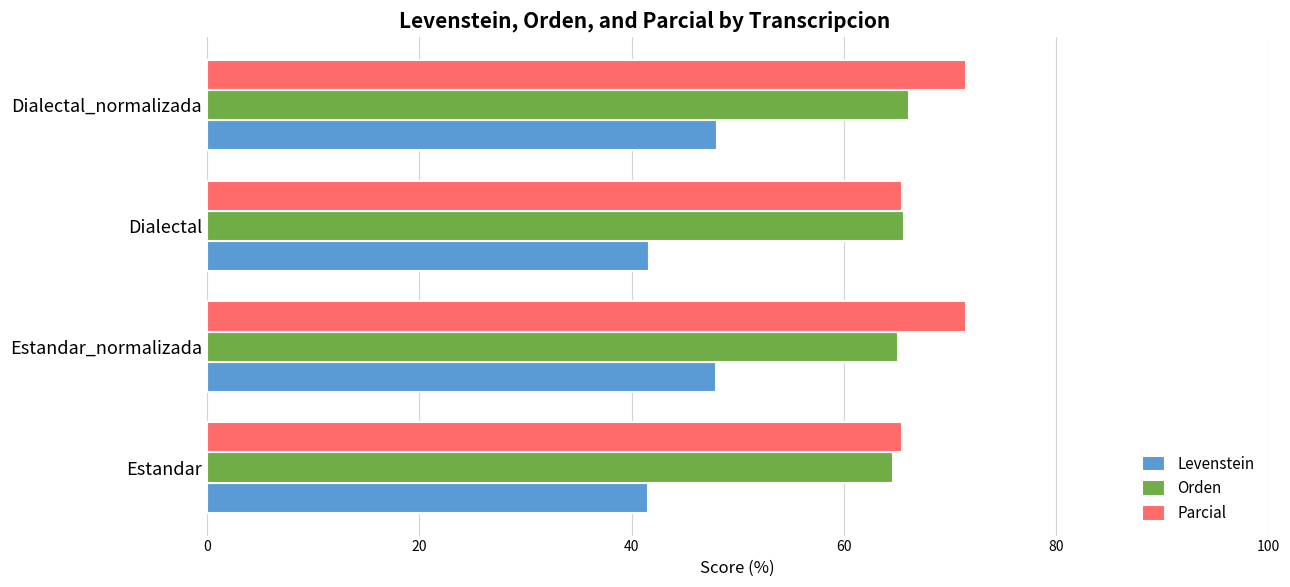

What is the average value of the Levenstein series?

44.8